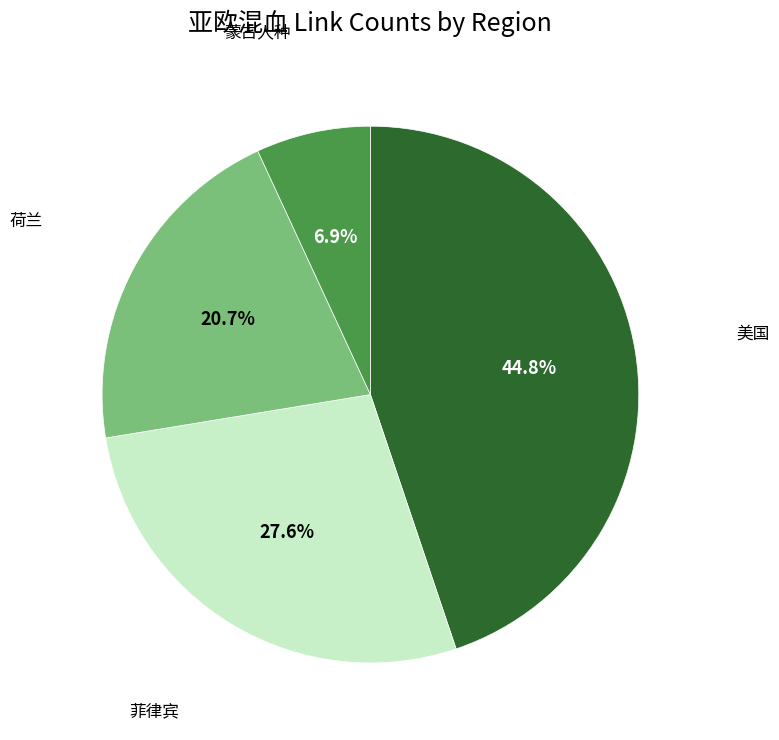

Count the number of slices in the pie.

4